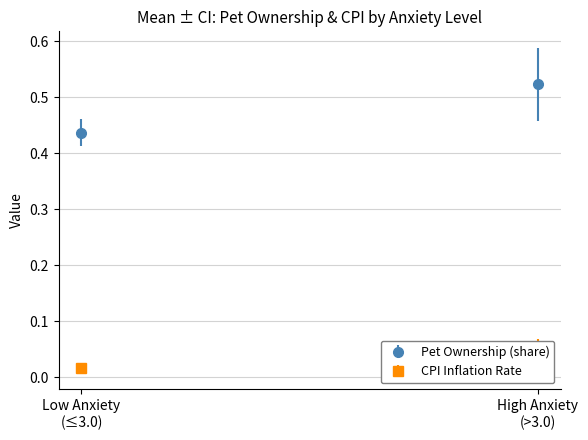

Are the bars grouped side by side (vs. stacked)?

Yes